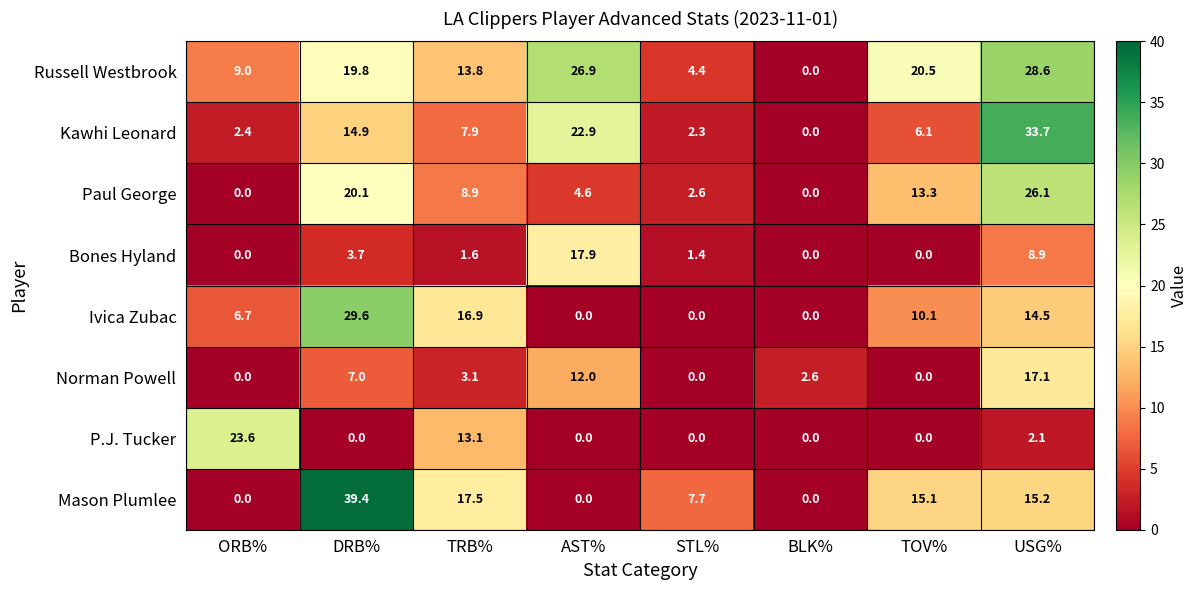

Which series has the largest range (max minus min)?

Mason Plumlee